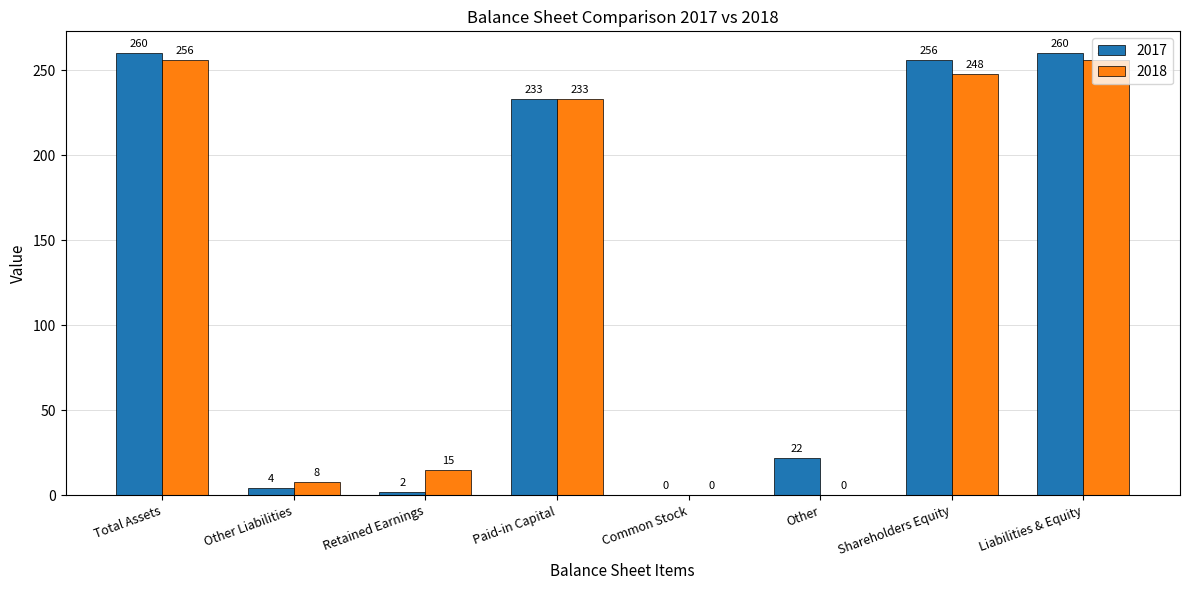

What is the sum of all 2018 values?

1016